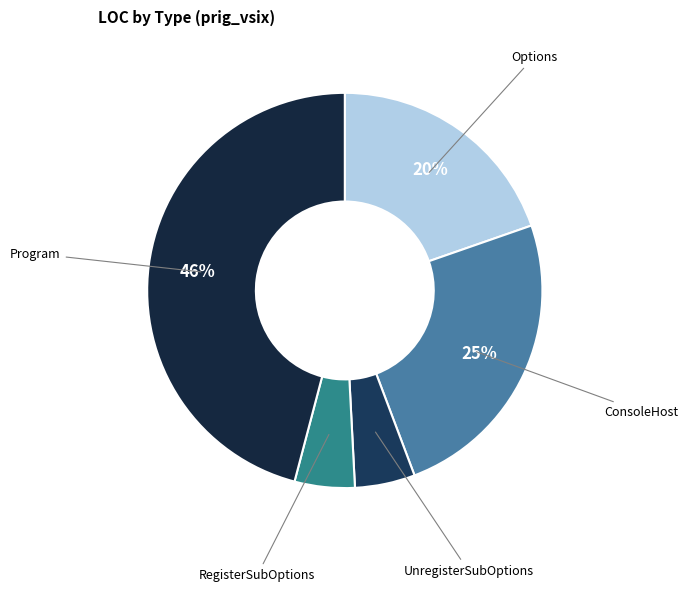

Does Options represent more than half of the total?

No